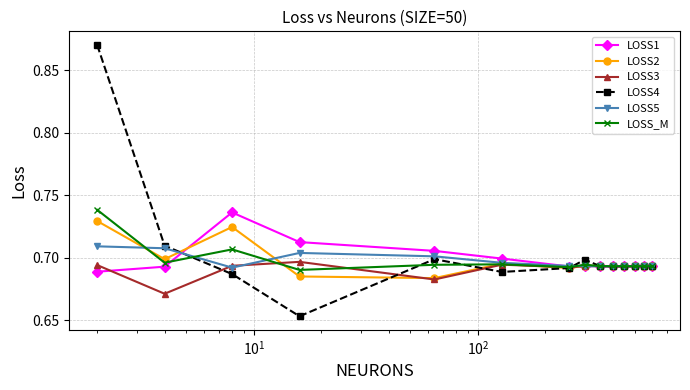

Which series has the largest range (max minus min)?

LOSS4